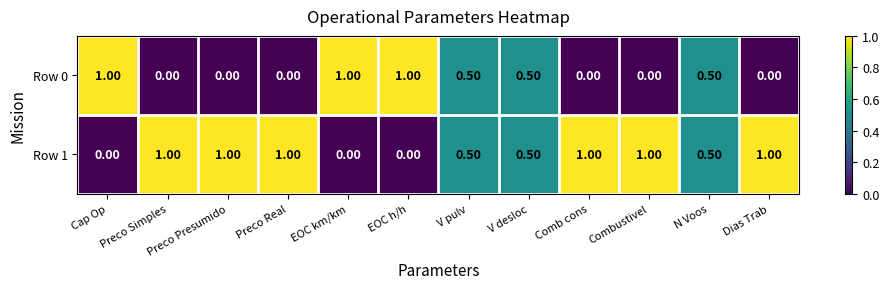

What is the spread (max minus min) of values at Preco Real?

1.0